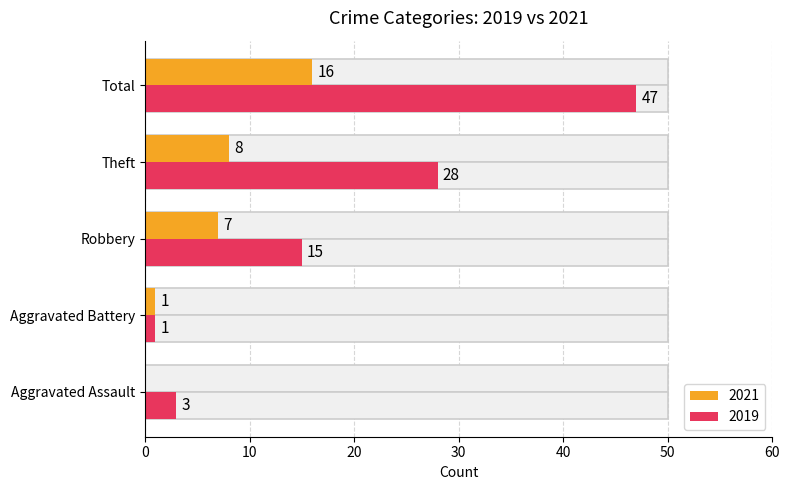

At which label is Robbery closest to 9?

2021